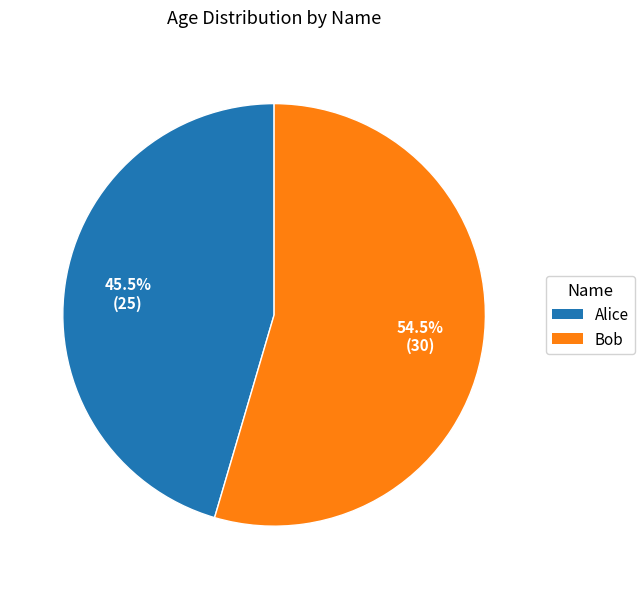

Approximately how many times larger is the value at Bob compared to Alice?

1.2